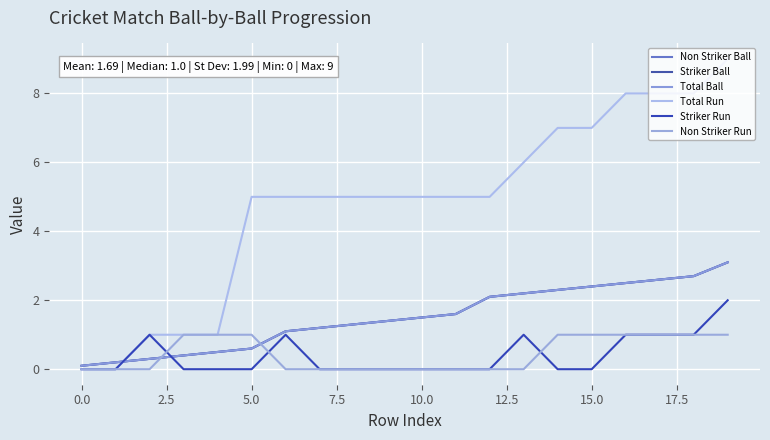

How many lines are shown in the chart?

6